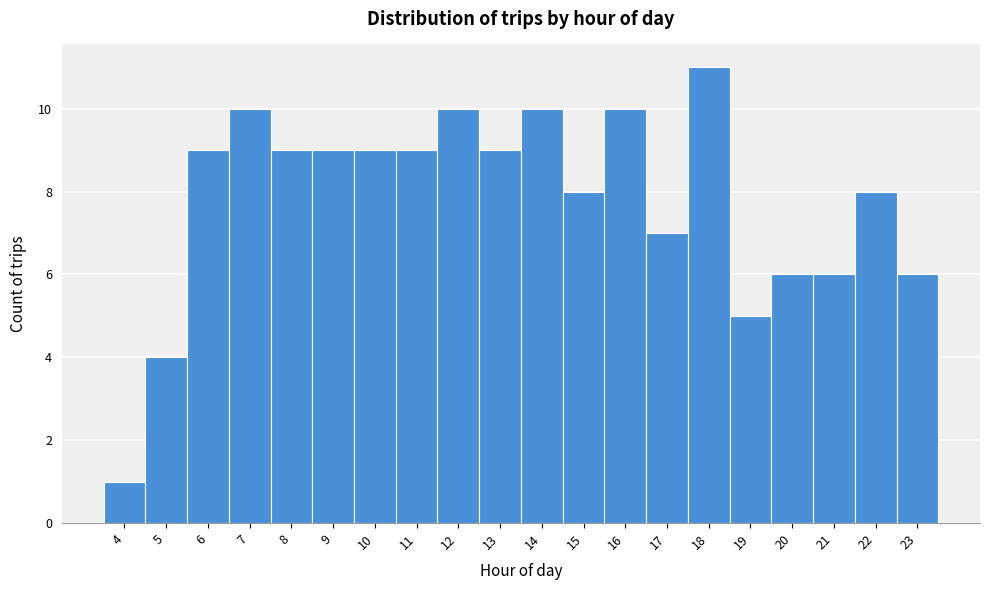

Reading left to right, transcribe this chart: for each bar, give the range it covers on the x-axis and its height. The values are not printed on the chart, so give them approximately, as read against the axis.

3.5 to 4.5: 1
4.5 to 5.5: 4
5.5 to 6.5: 9
6.5 to 7.5: 10
7.5 to 8.5: 9
8.5 to 9.5: 9
9.5 to 10.5: 9
10.5 to 11.5: 9
11.5 to 12.5: 10
12.5 to 13.5: 9
13.5 to 14.5: 10
14.5 to 15.5: 8
15.5 to 16.5: 10
16.5 to 17.5: 7
17.5 to 18.5: 11
18.5 to 19.5: 5
19.5 to 20.5: 6
20.5 to 21.5: 6
21.5 to 22.5: 8
22.5 to 23.5: 6